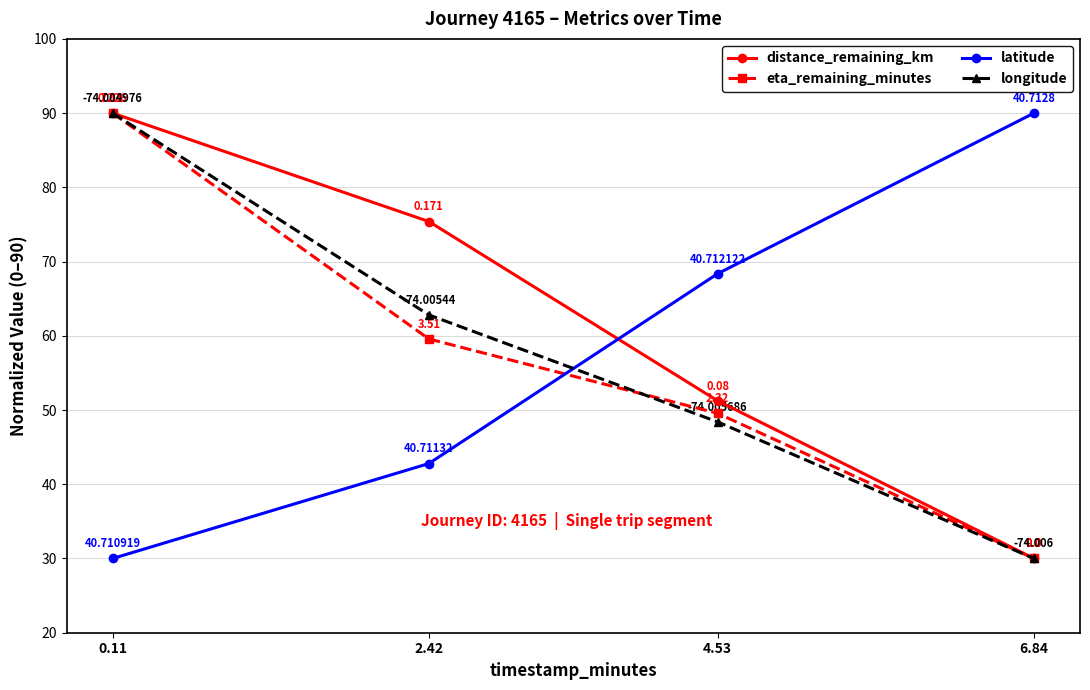

What is the value of the longitude point at the 4th from the left?

30.0